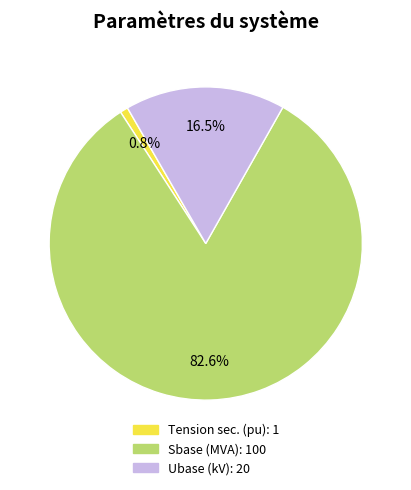

Count the number of slices in the pie.

3